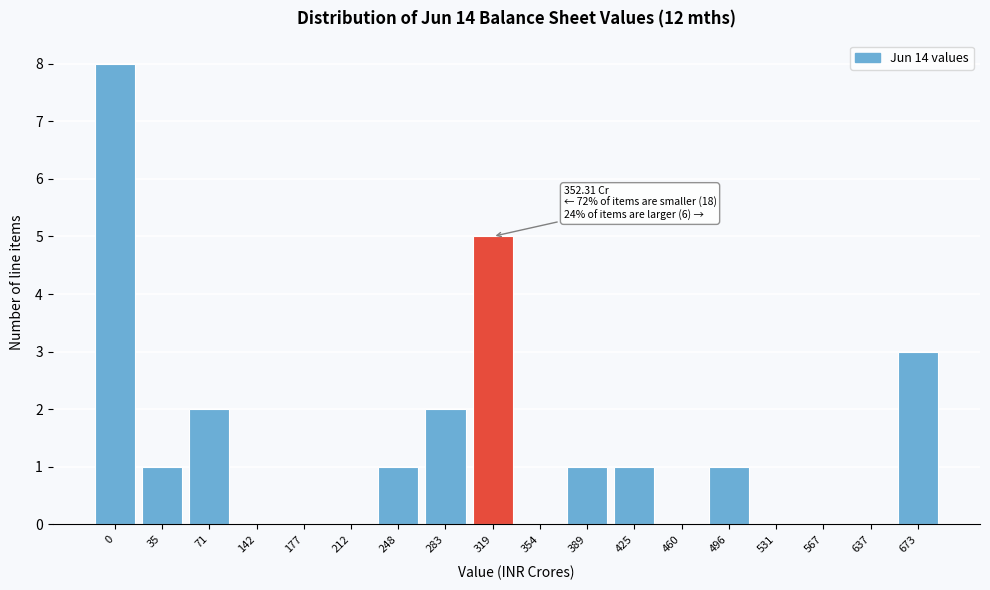

Reading right to left, what are all the values shown in this chart?

673=3	637=0	567=0	531=0	496=1	460=0	425=1	389=1	354=0	319=5	283=2	248=1	212=0	177=0	142=0	71=2	35=1	0=8